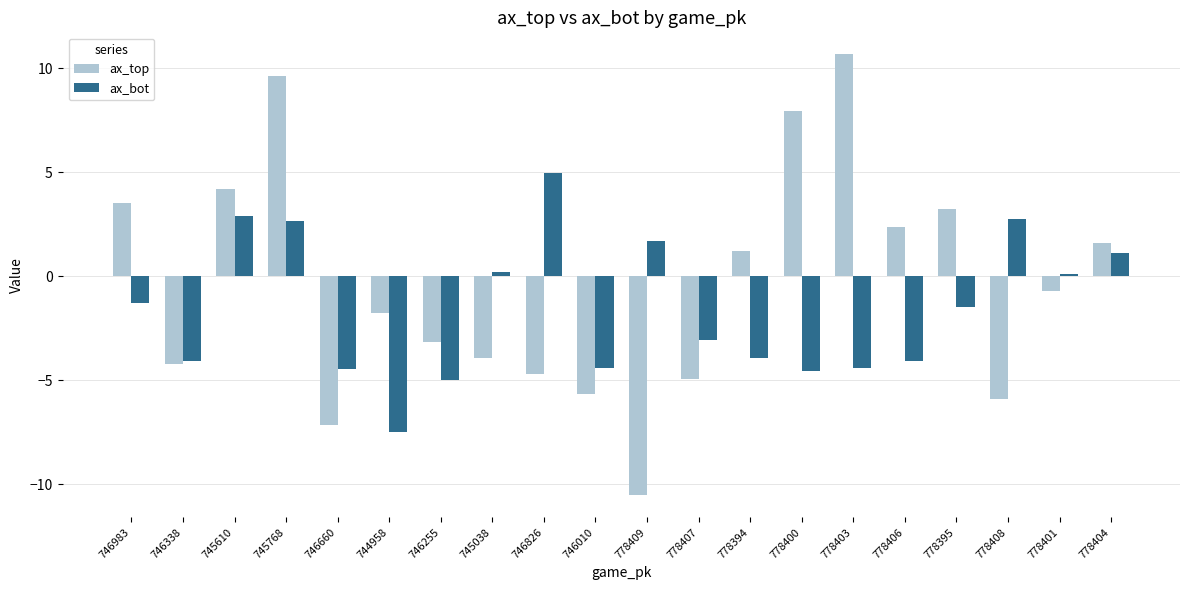

What is the average value of the ax_top series?

-0.4